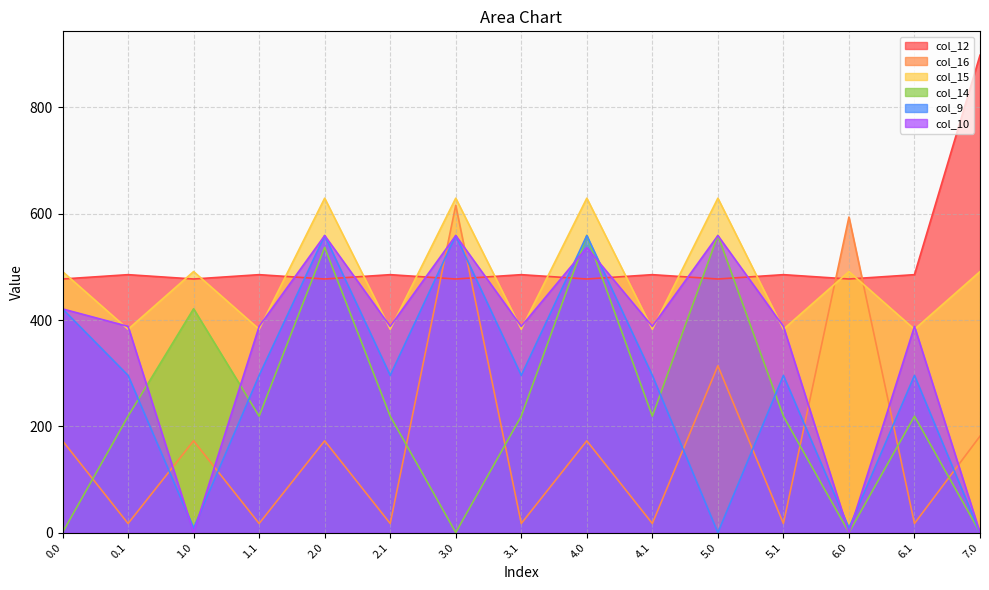

Which series changed the most between 3.1 and 7.0?

col_12